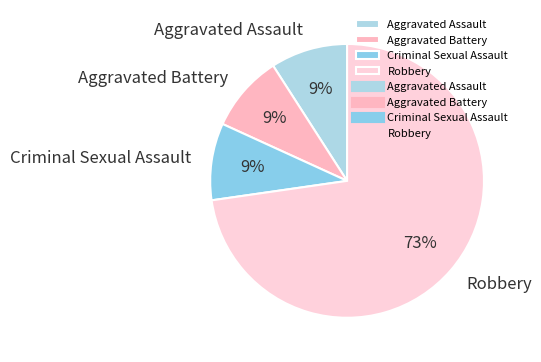

Is it true that Aggravated Battery is 19% of the pie?

False